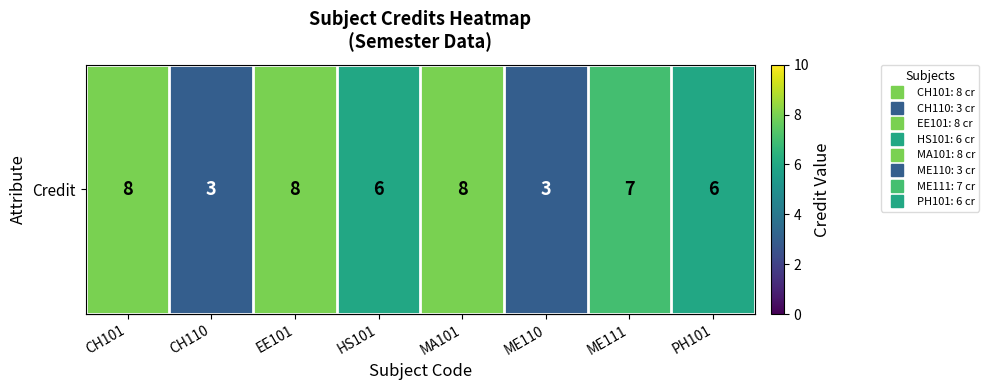

List the labels in order of value, smallest first.

CH110, ME110, HS101, PH101, ME111, CH101, EE101, MA101